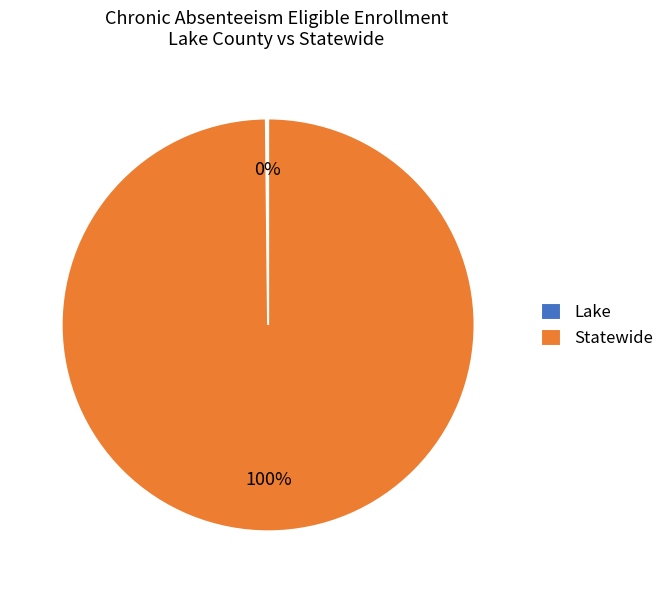

Which category has the biggest portion of the pie?

Statewide